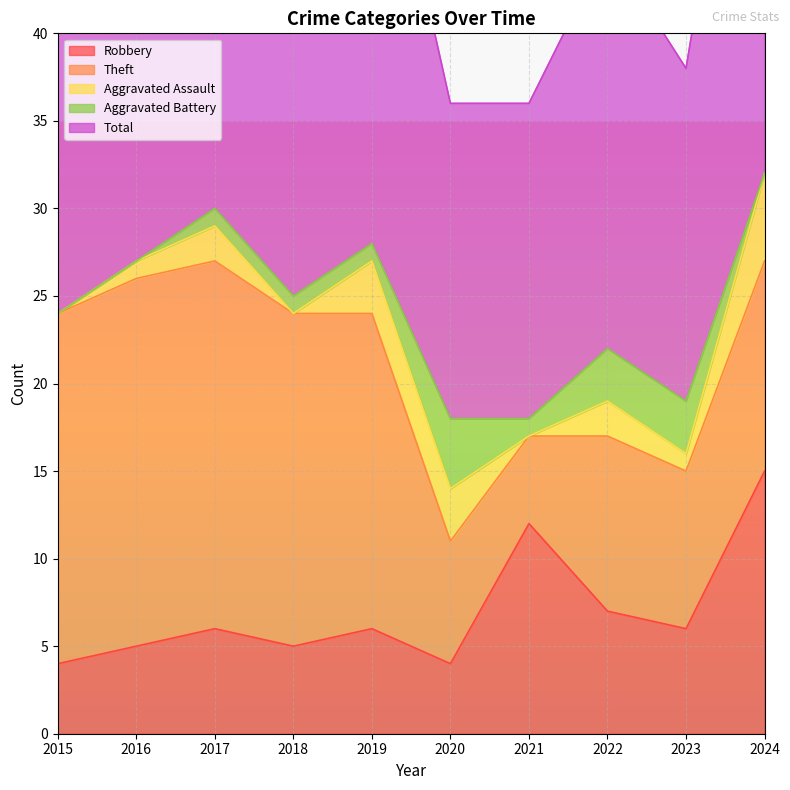

Which series has the largest total across all categories?

Total